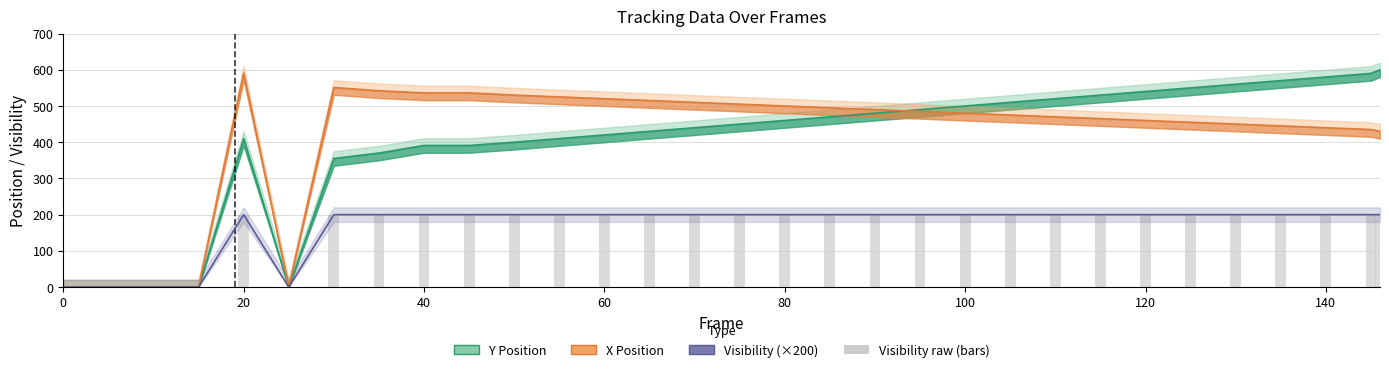

Which series has the widest spread of values?

Y (Position)